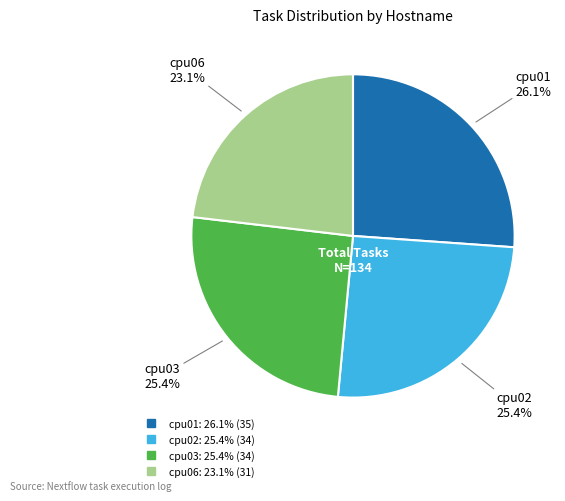

To the nearest percent, what is the combined percentage of cpu03 and cpu02?

51%